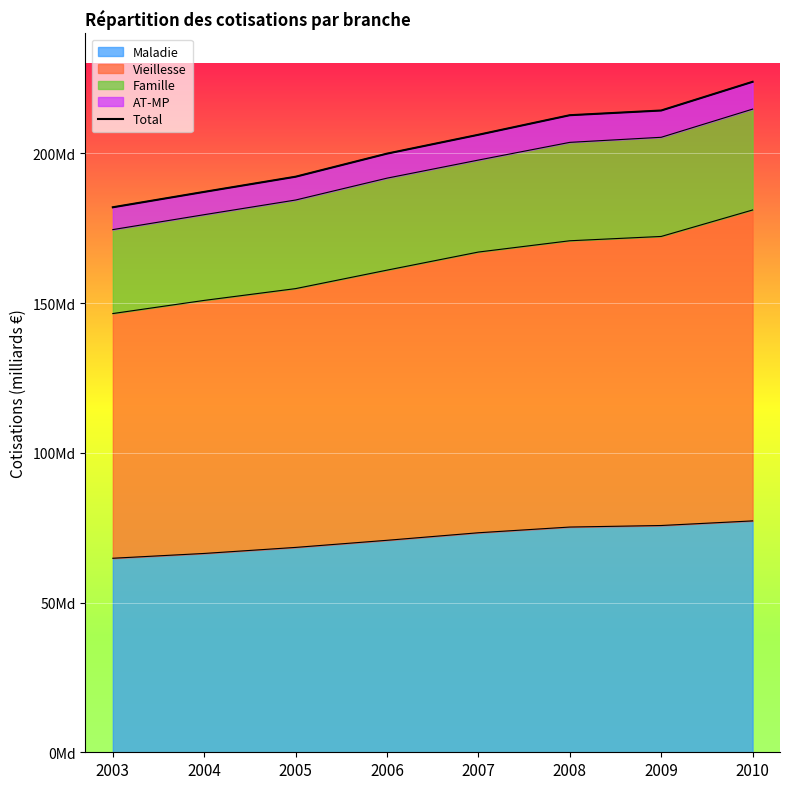

Reading left to right, extract all data points from this chart.

181963000000	187102000000	192166000000	199872000000	206168000000	212700000000	214270000000	223849000000